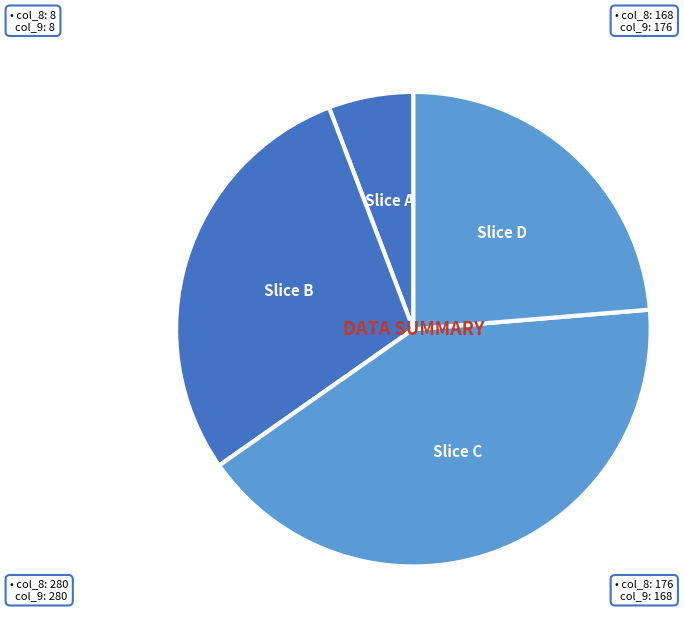

Between Slice B and Slice A, which is larger?

Slice B